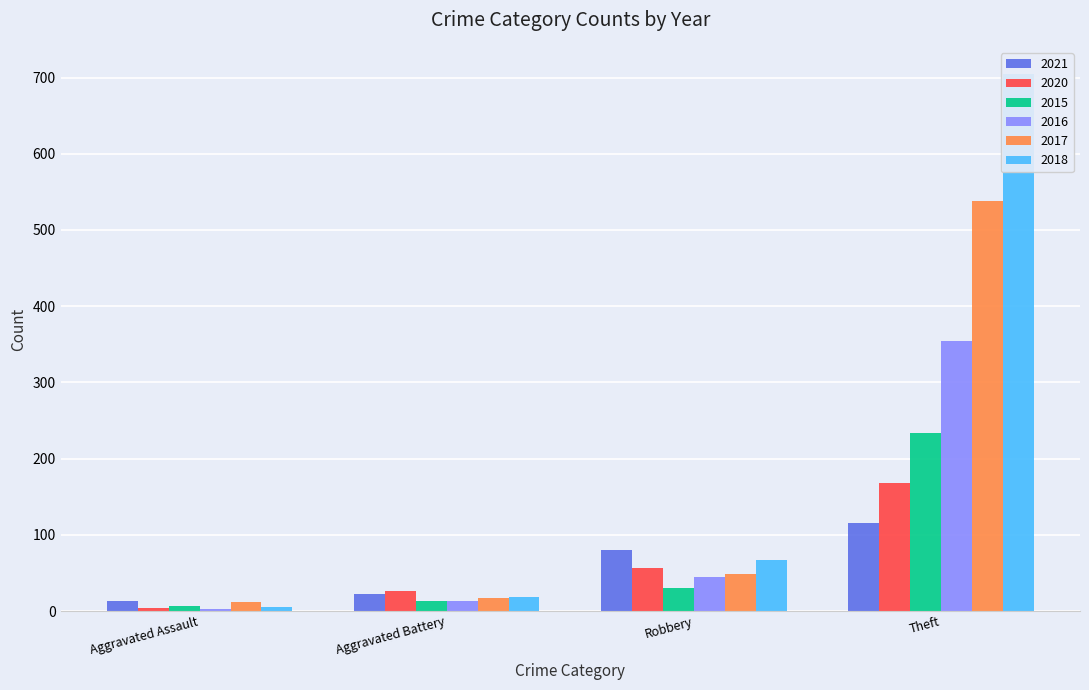

How many bars are there in total?

24